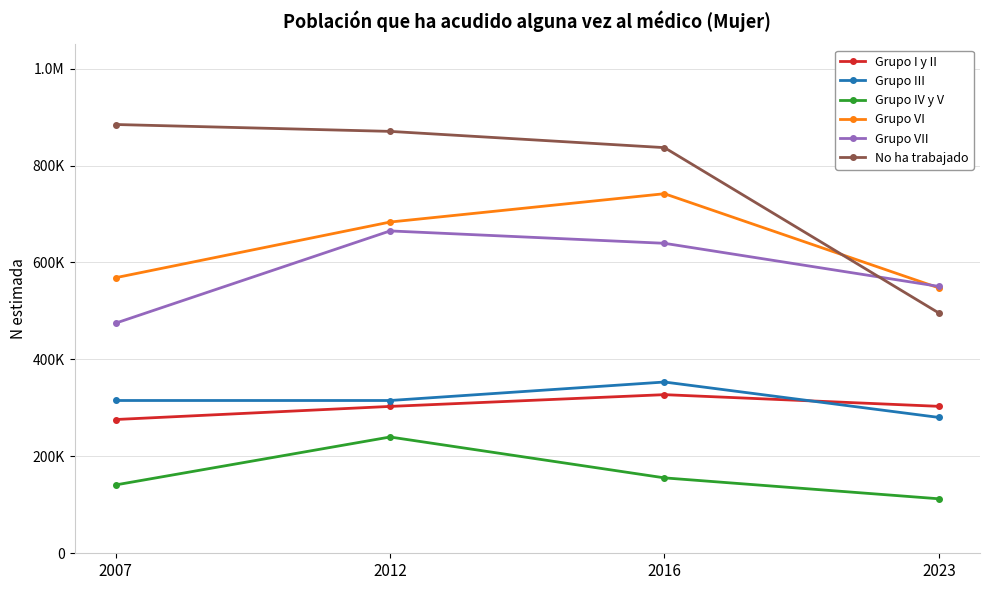

Which category has the lowest value across all series?

2023